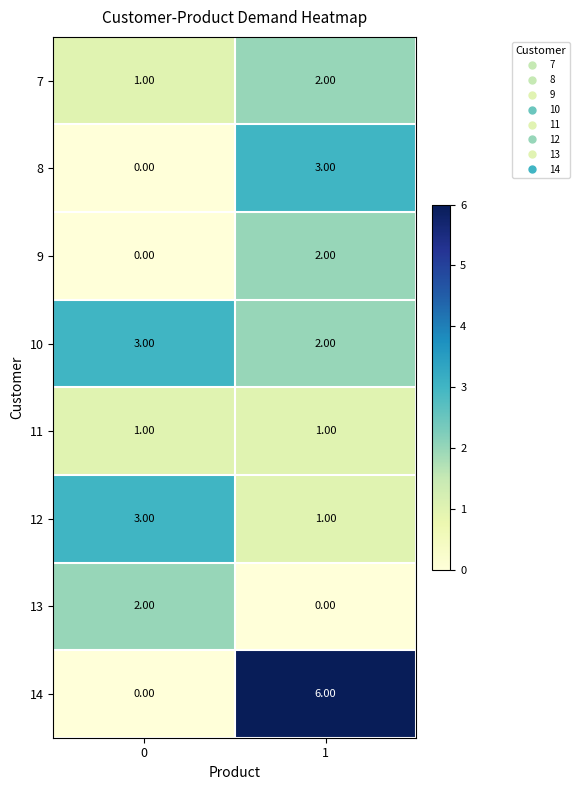

Count the number of data series in this chart.

8